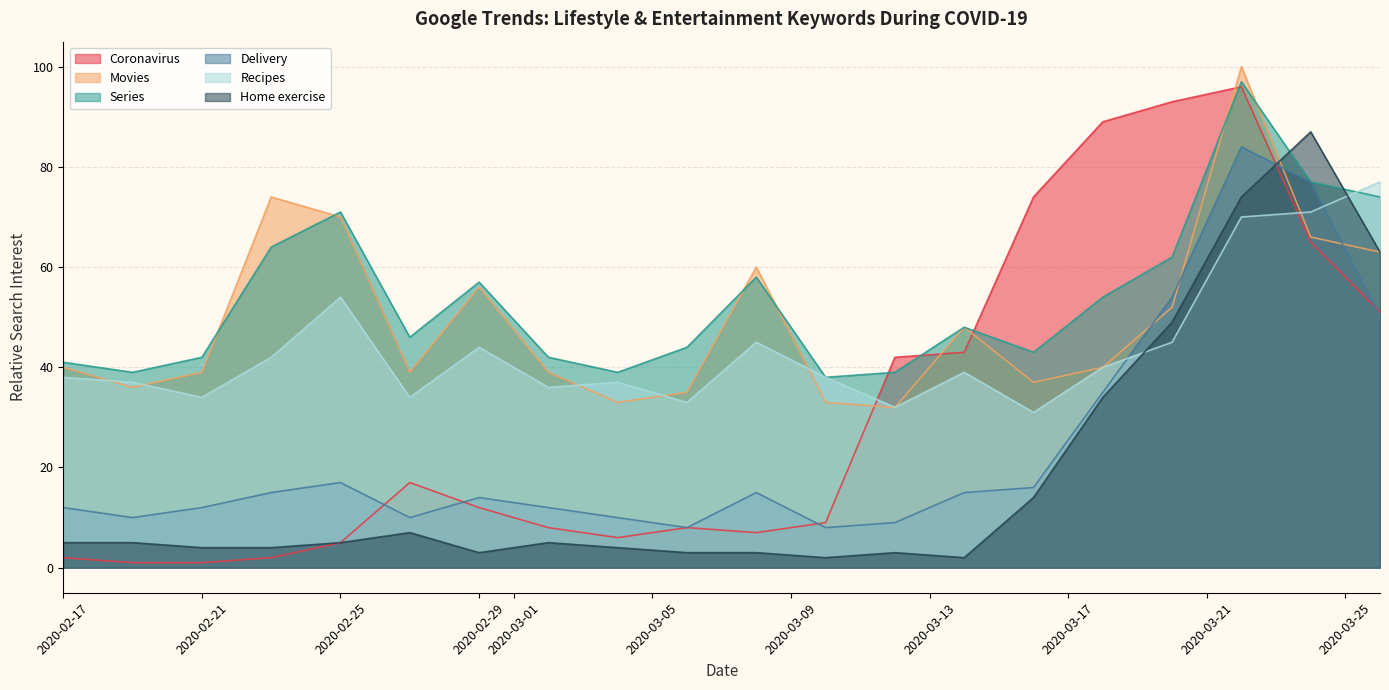

Which series ends up on top after the final intersection of Recipes and Coronavirus?

Recipes